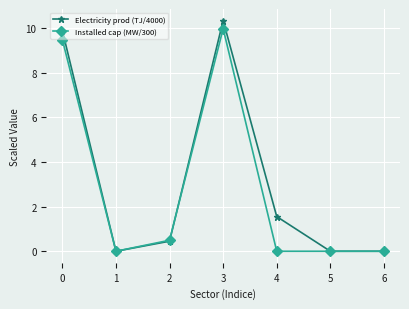

Which series has the largest range (max minus min)?

Electricity prod (TJ/4000)